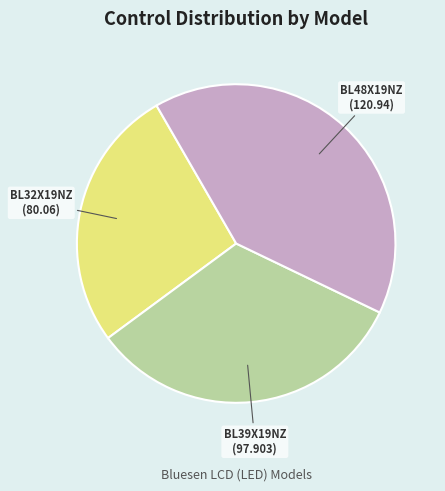

Which slice is the smallest?

BL32X19NZ